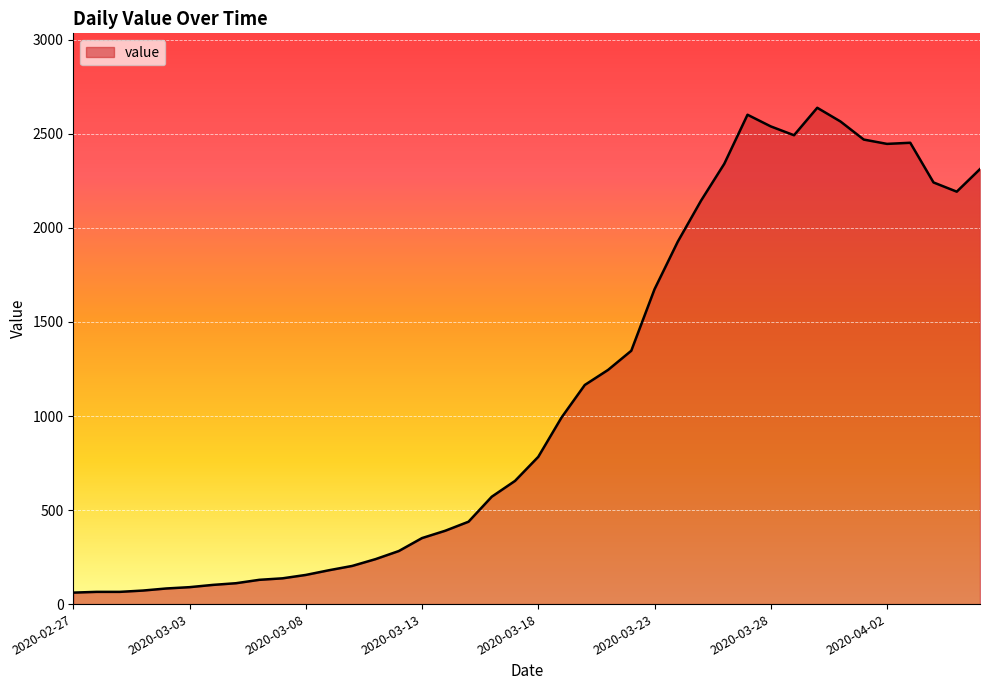

What is the smallest value displayed?

61